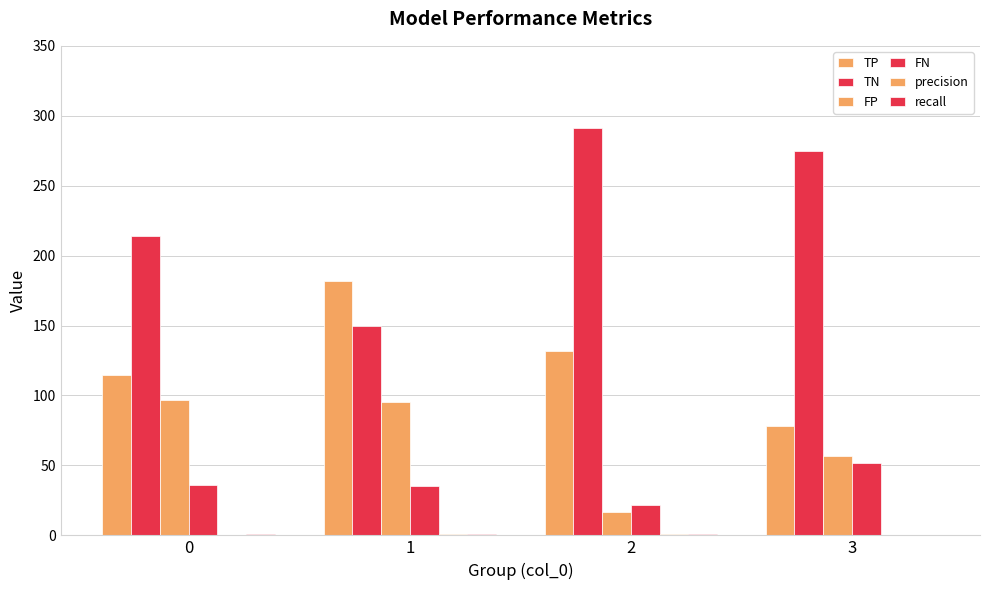

Are the bars horizontal?

No